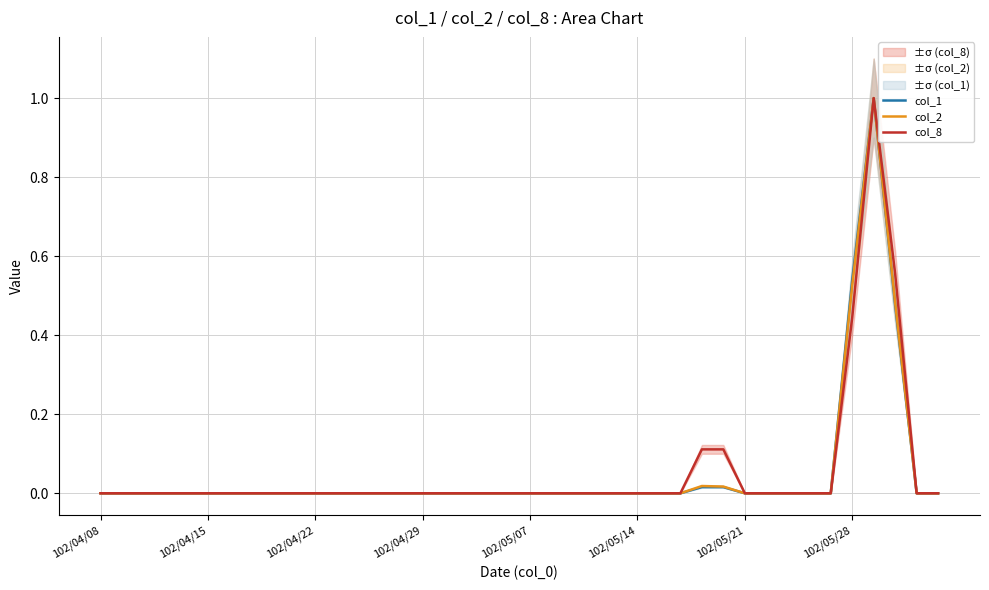

True or false: col_1 and col_8 intersect in this chart.

False